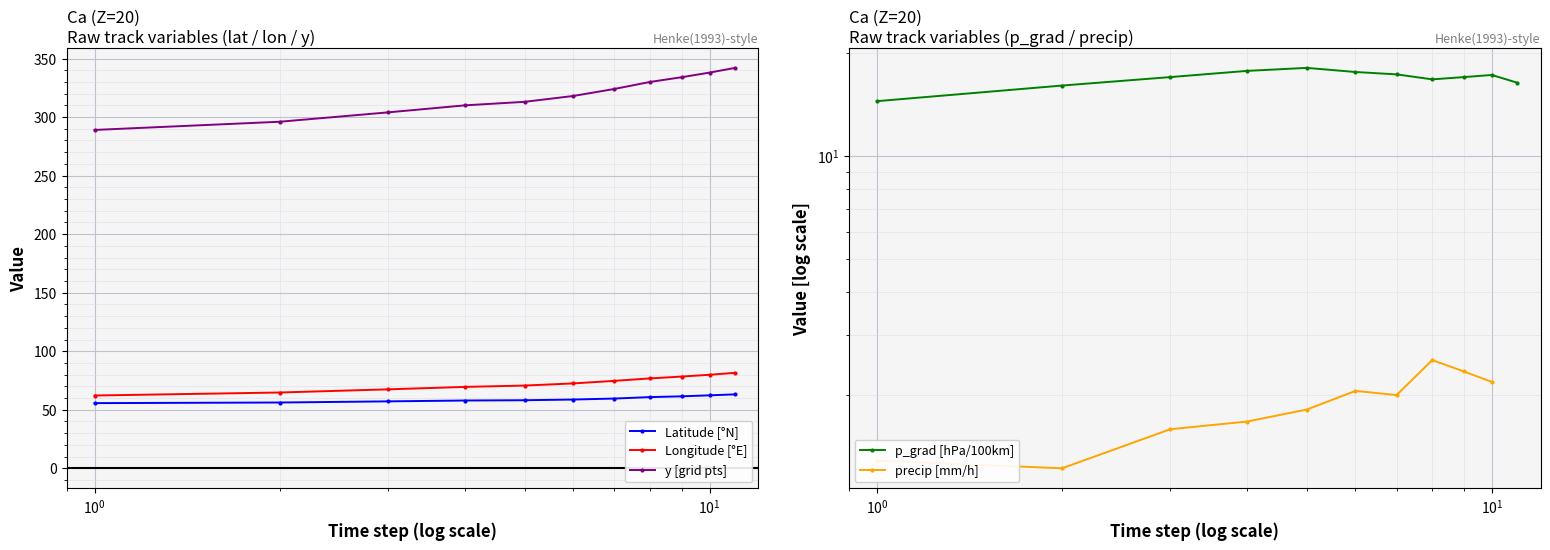

How many values in the p_grad [hPa/100km] series are below 17?

4